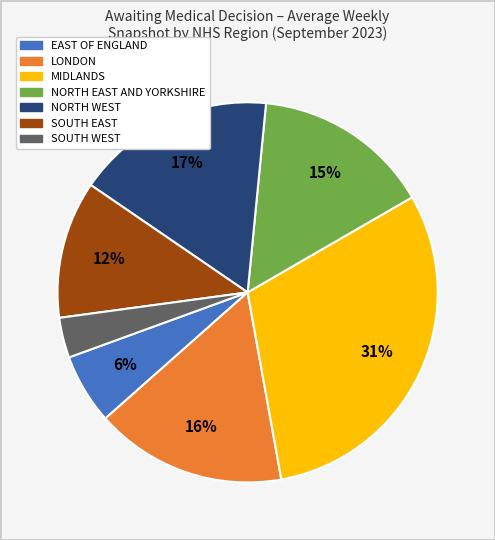

Is the sum of MIDLANDS and SOUTH EAST greater than half?

No